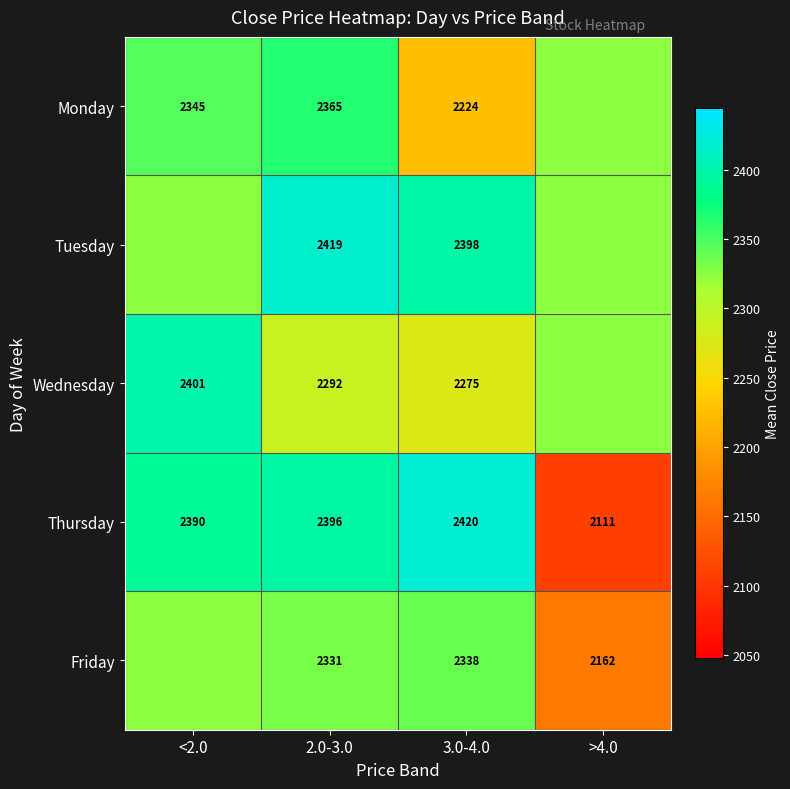

Rank the series at 3.0-4.0 from highest to lowest value.

Thursday, Tuesday, Friday, Wednesday, Monday